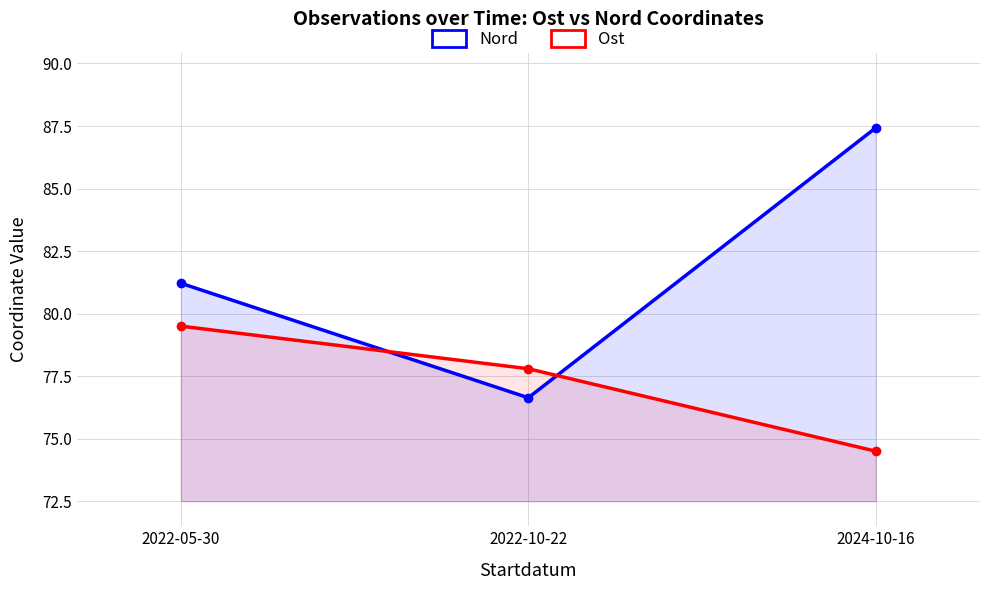

What value does the Nord series have at 2022-10-22?

76.6